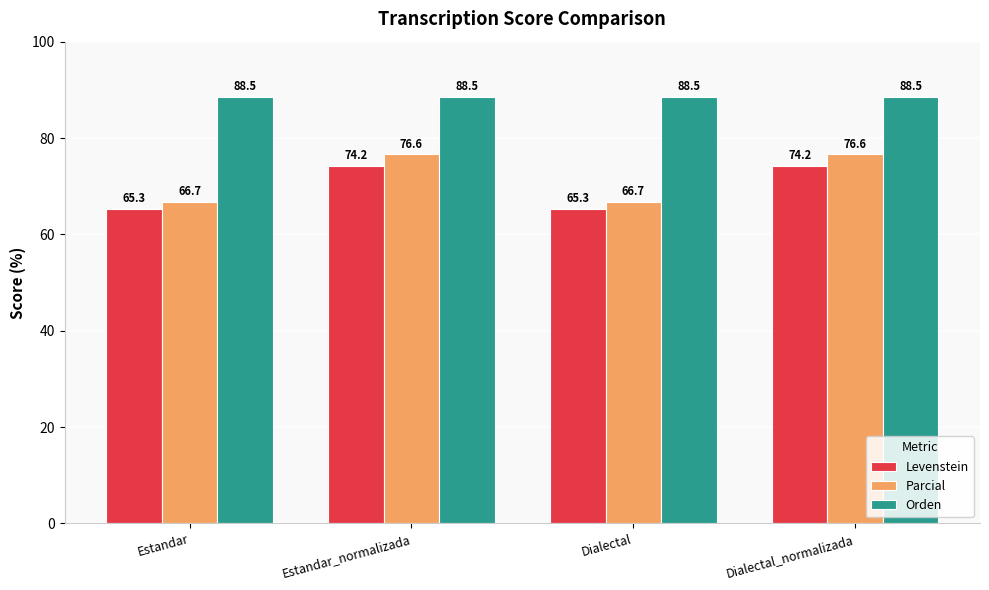

Are the bars horizontal?

No